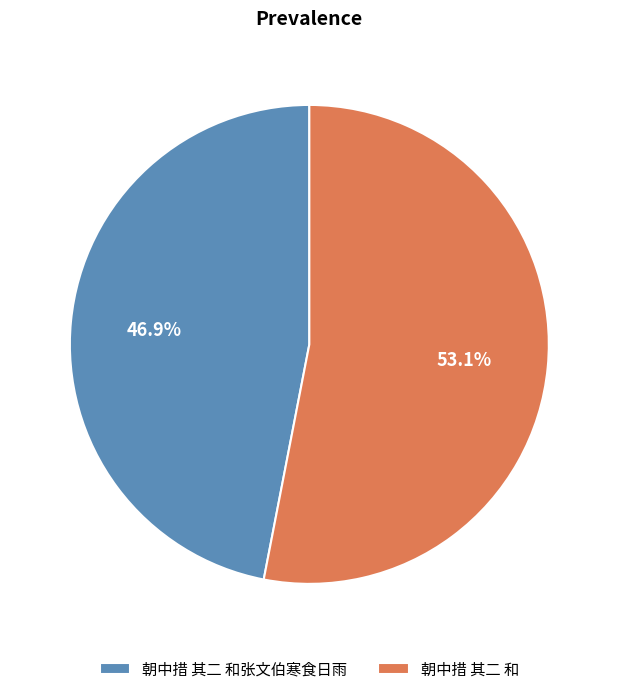

To the nearest percent, what portion does 朝中措 其二 和 represent?

53%